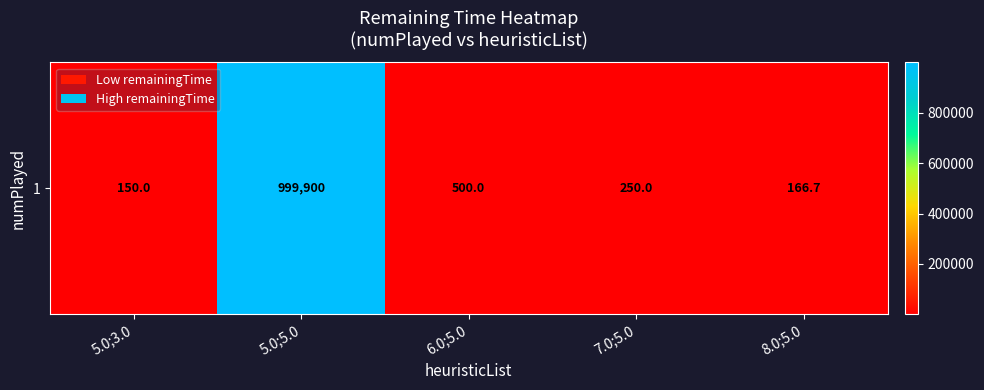

At which label is the value closest to 500025?

6.0;5.0